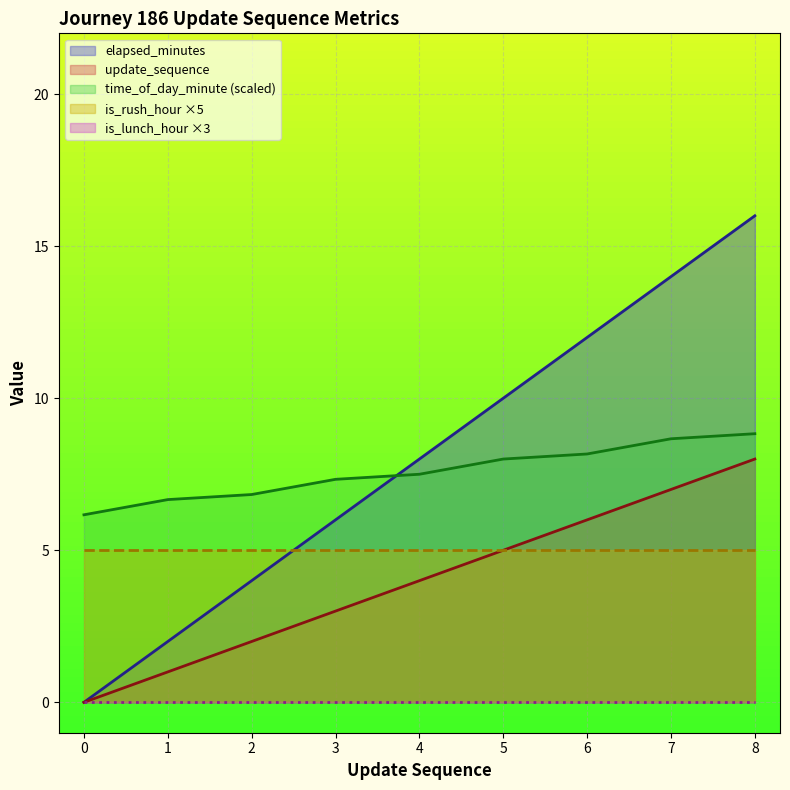

Which series has the widest spread of values?

elapsed_minutes